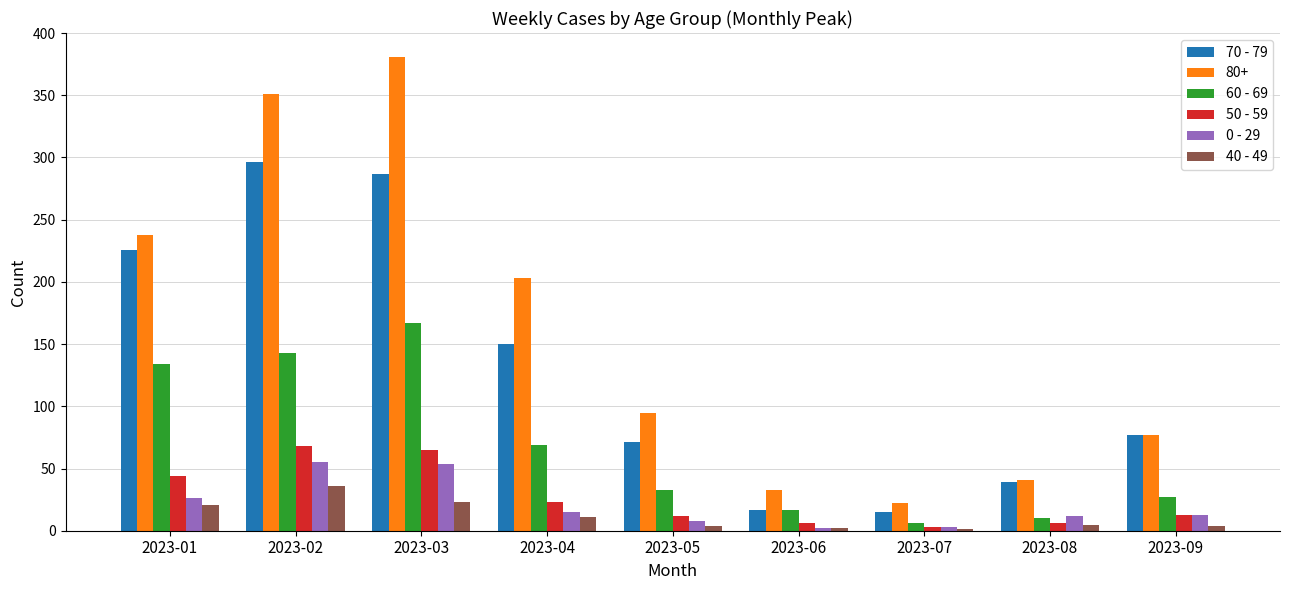

True or false: 40 - 49 has a value of 11 at 2023-04.

True